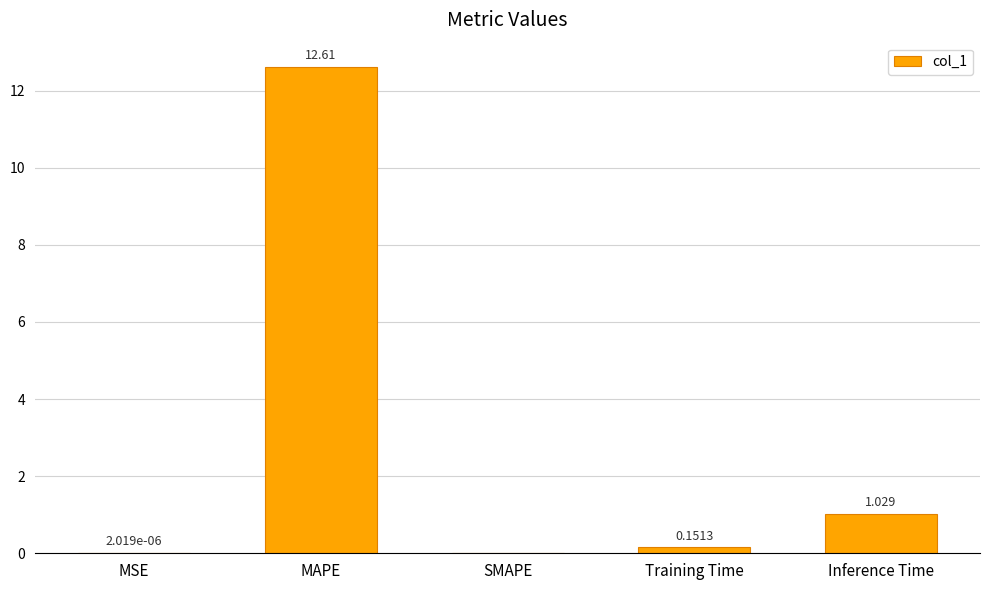

What is the average value?

2.8